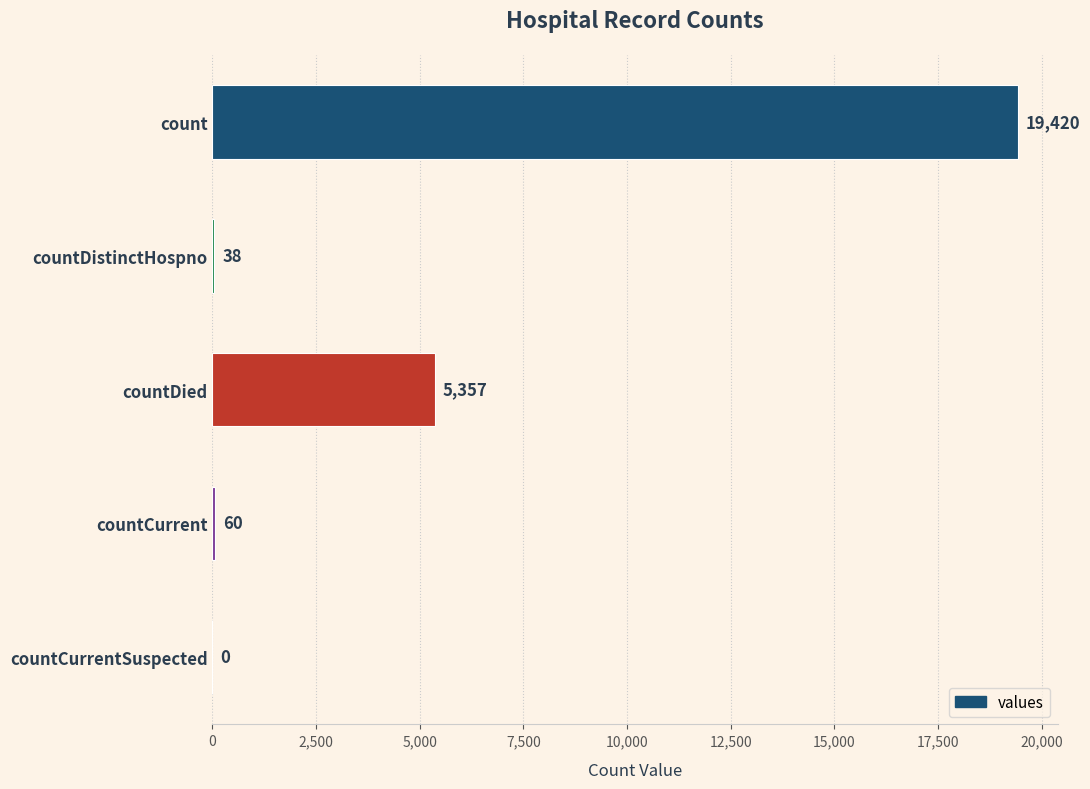

What is the sum of the values at countCurrent and count?

19480